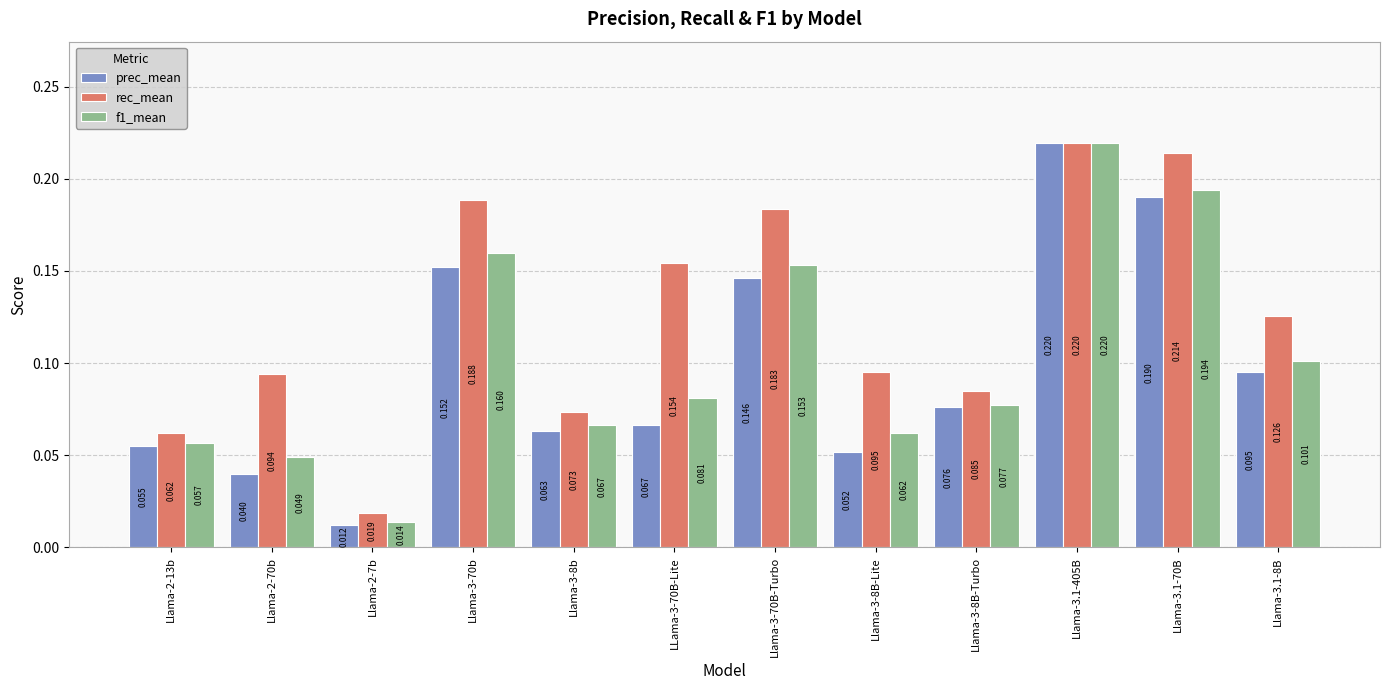

What position from the right is Llama-2-70b?

11